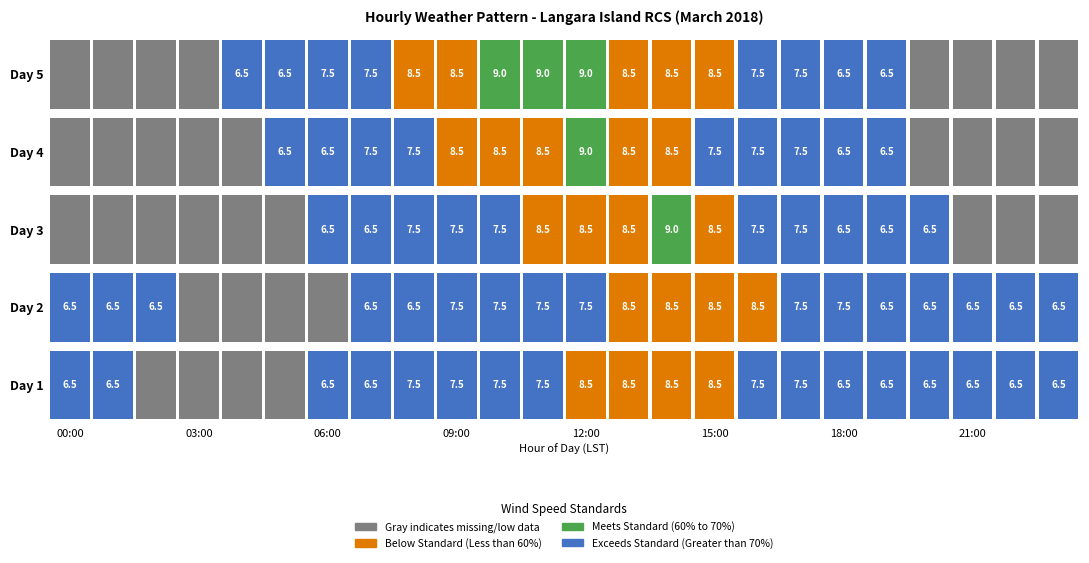

What is the difference between the 03 values at 08:00 and 05:00?

1.9